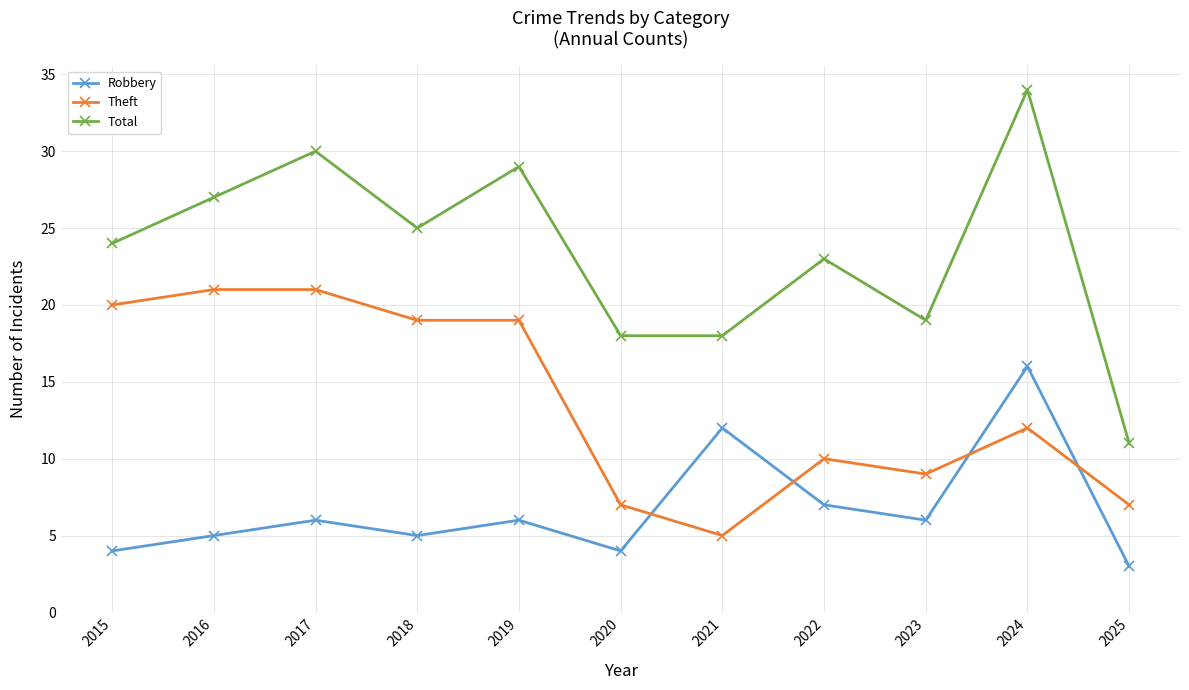

At which category does Total reach its first local peak?

2017